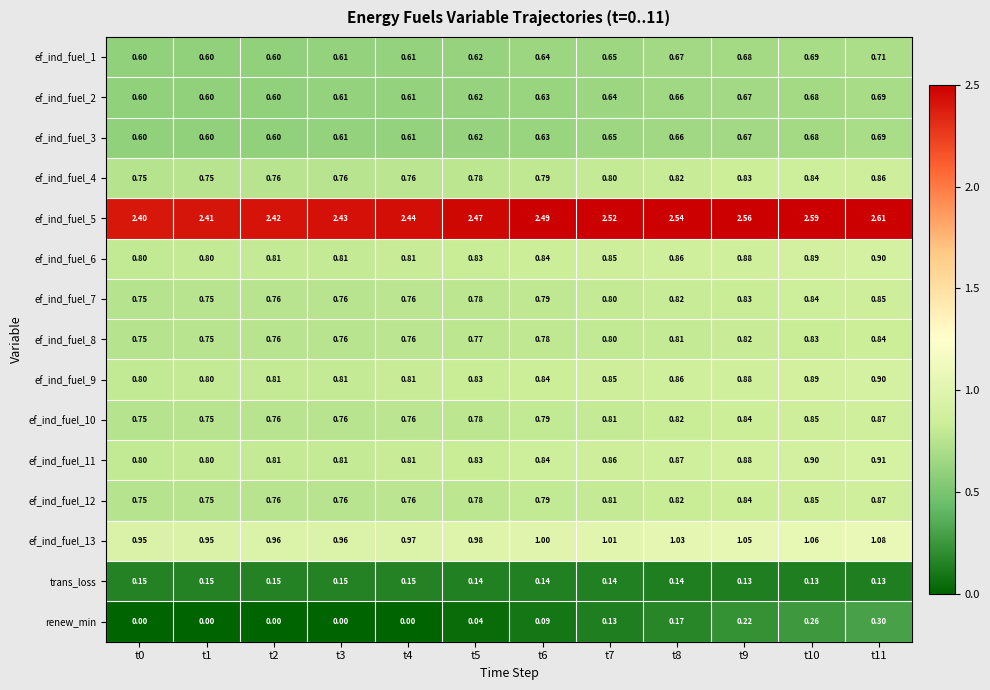

Which series has the largest range (max minus min)?

renew_min